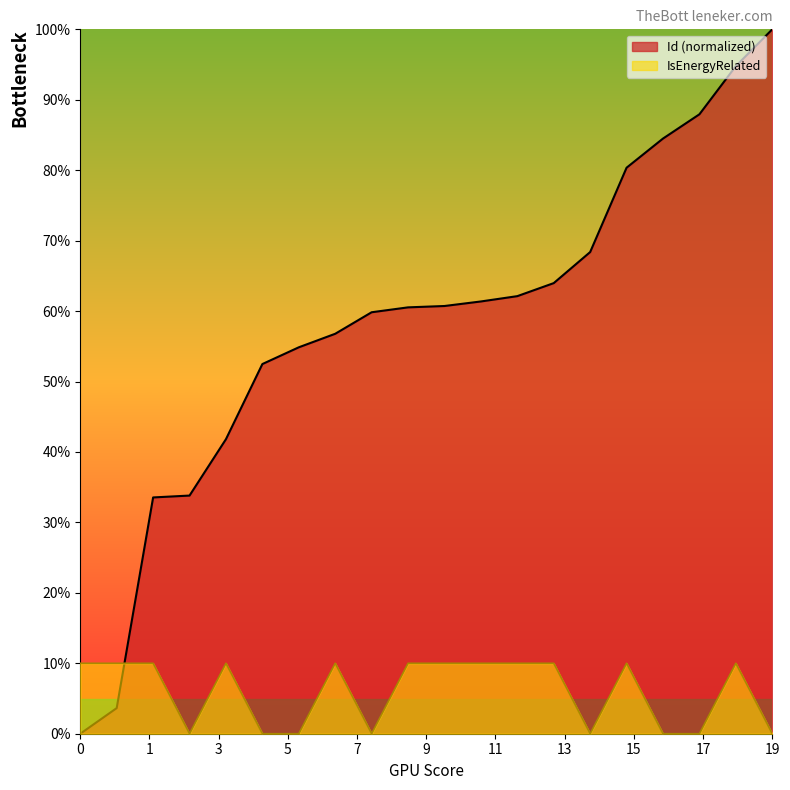

Which series has the largest range (max minus min)?

Id (normalized)